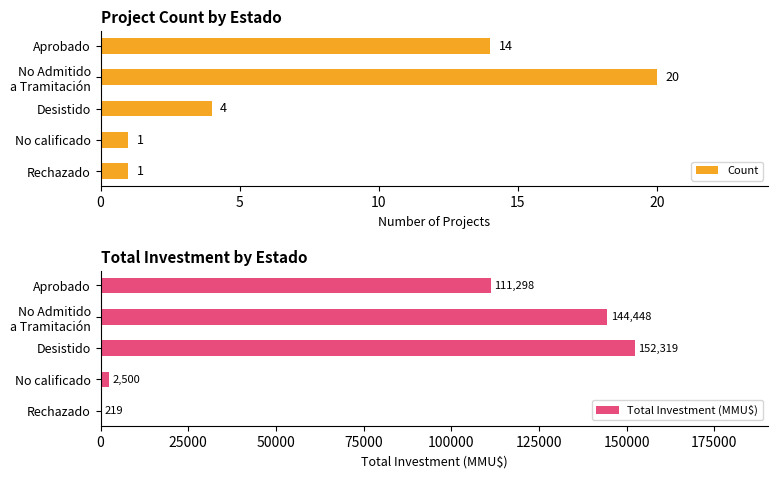

What is the sum of the Count values at No calificado and Aprobado?

15